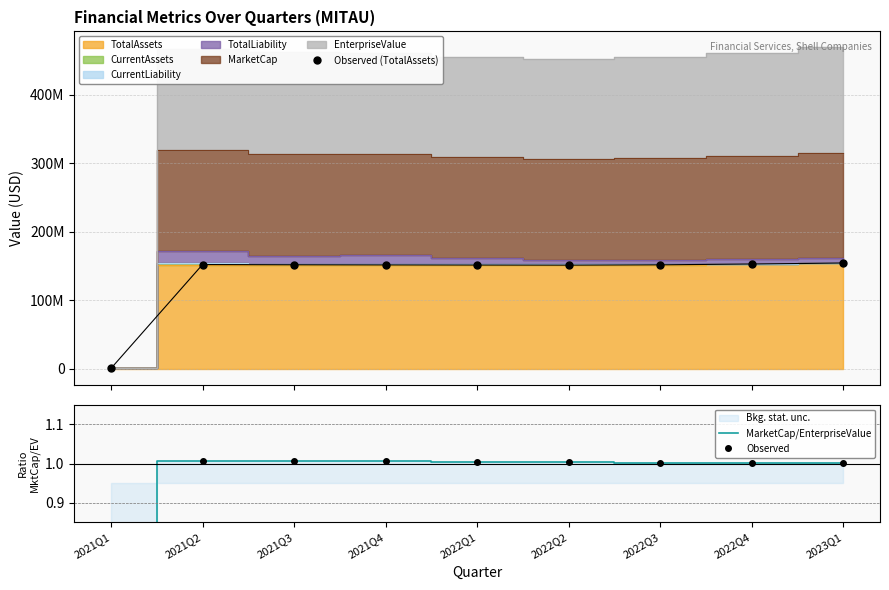

Which category has the lowest value across all series?

2021Q1